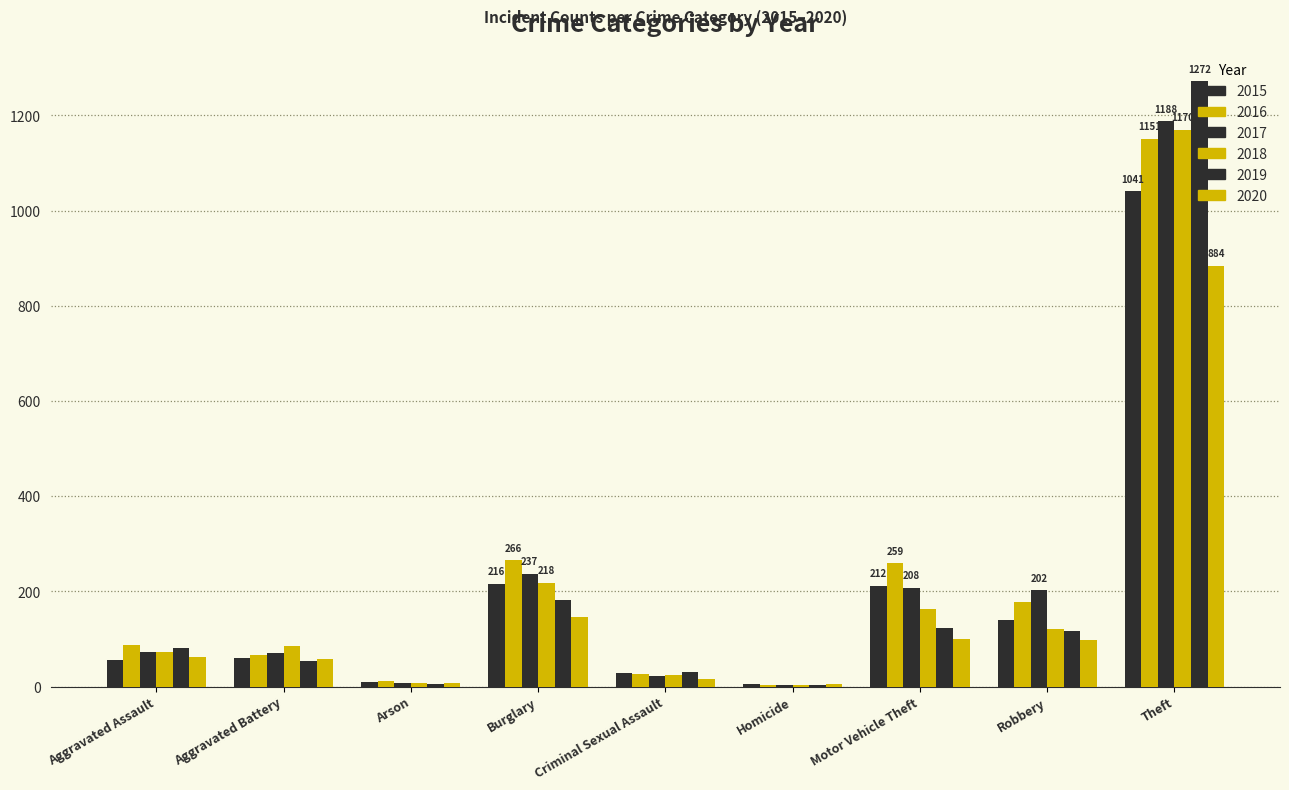

What is the difference between the 2018 values at Aggravated Battery and Robbery?

35